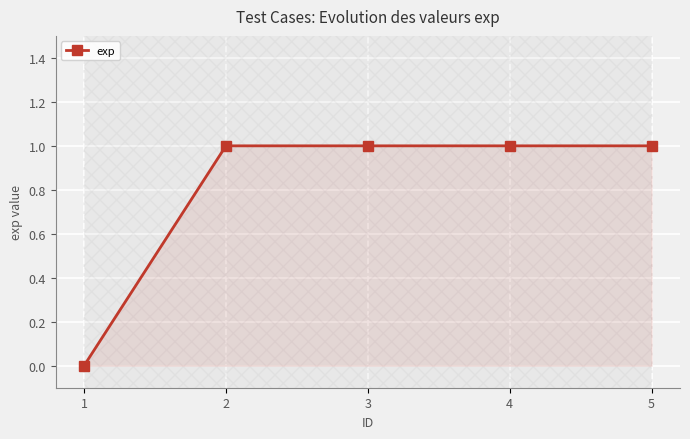

List the labels in order of value, smallest first.

1, 2, 3, 4, 5